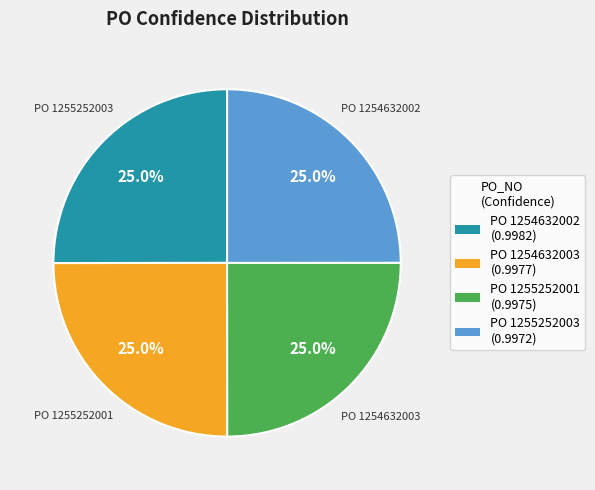

How many slices are in this pie chart?

4